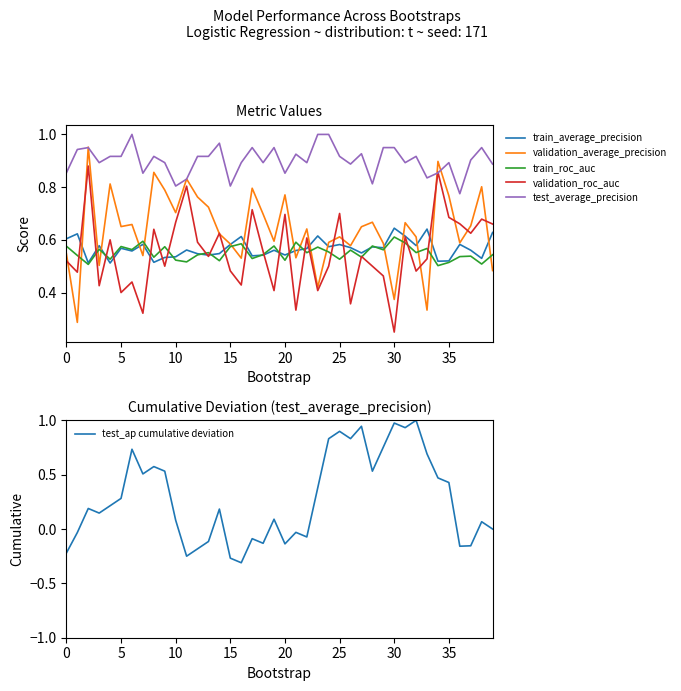

Rank the series by their maximum value, from highest to lowest.

test_average_precision, test_ap cumulative deviation, validation_average_precision, validation_roc_auc, train_average_precision, train_roc_auc